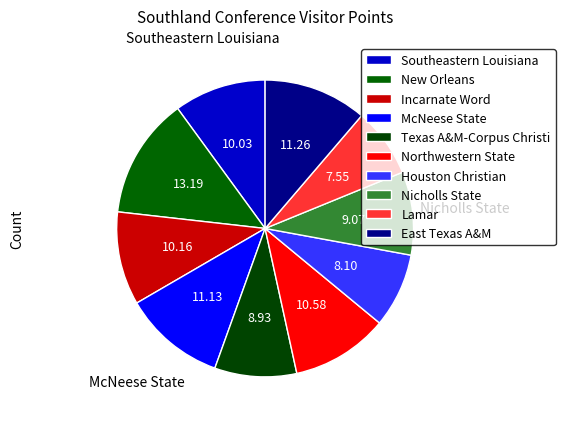

To the nearest percent, what portion does East Texas A&M represent?

11%